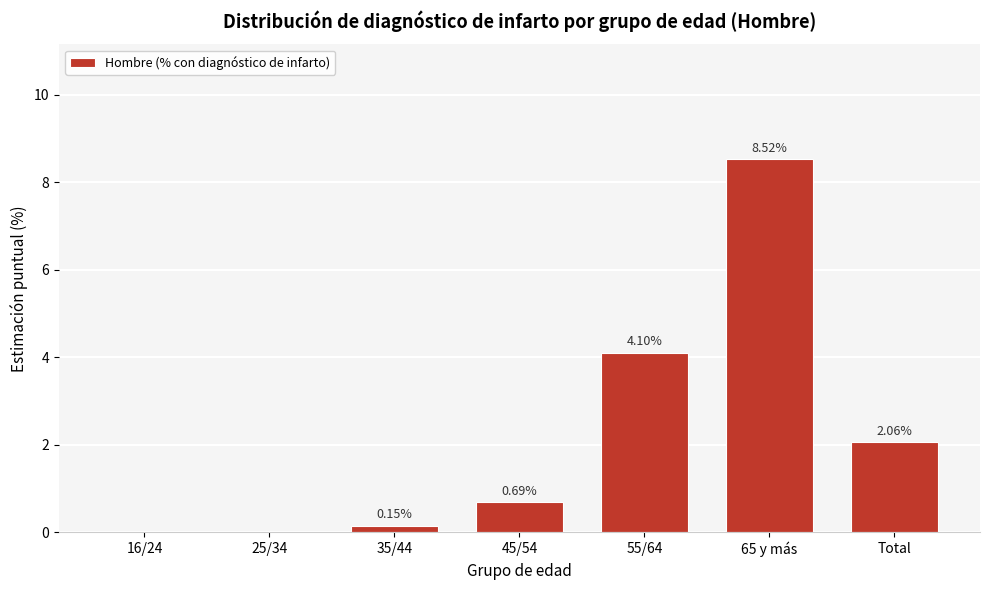

What is the change in value from 55/64 to Total?

-2.0